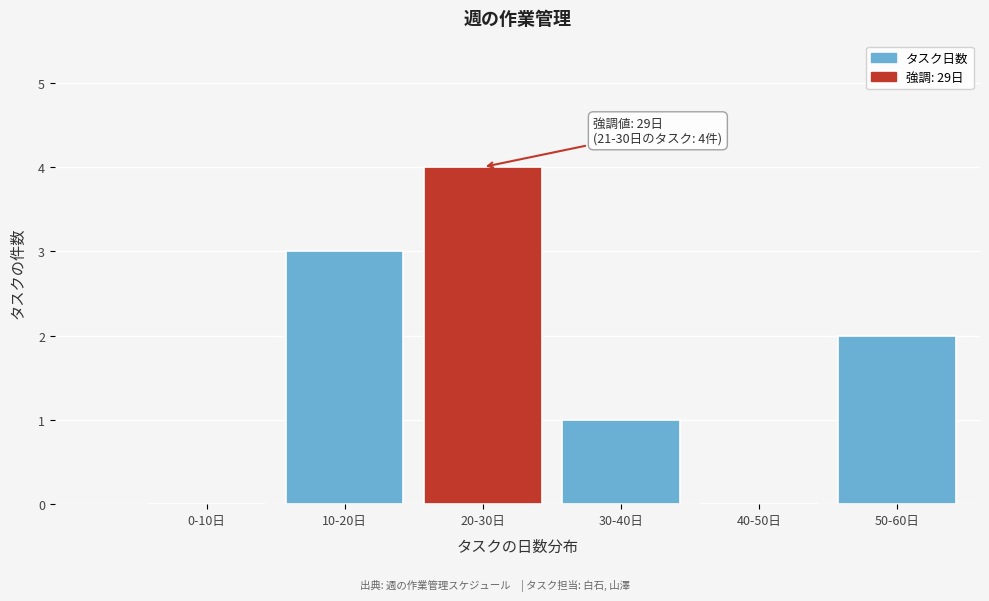

Reading right to left, transcribe all the data shown in this chart.

50-60日=2	40-50日=0	30-40日=1	20-30日=4	10-20日=3	0-10日=0